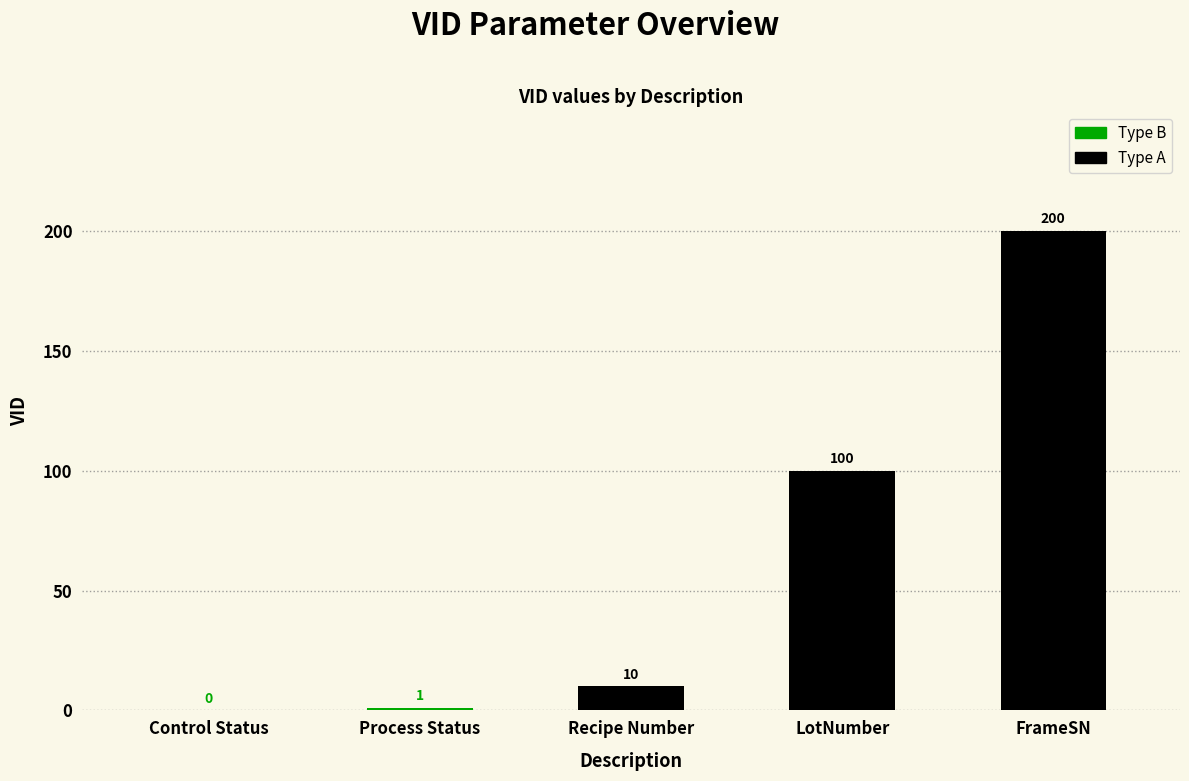

True or false: the data shows 0 at Control Status.

True